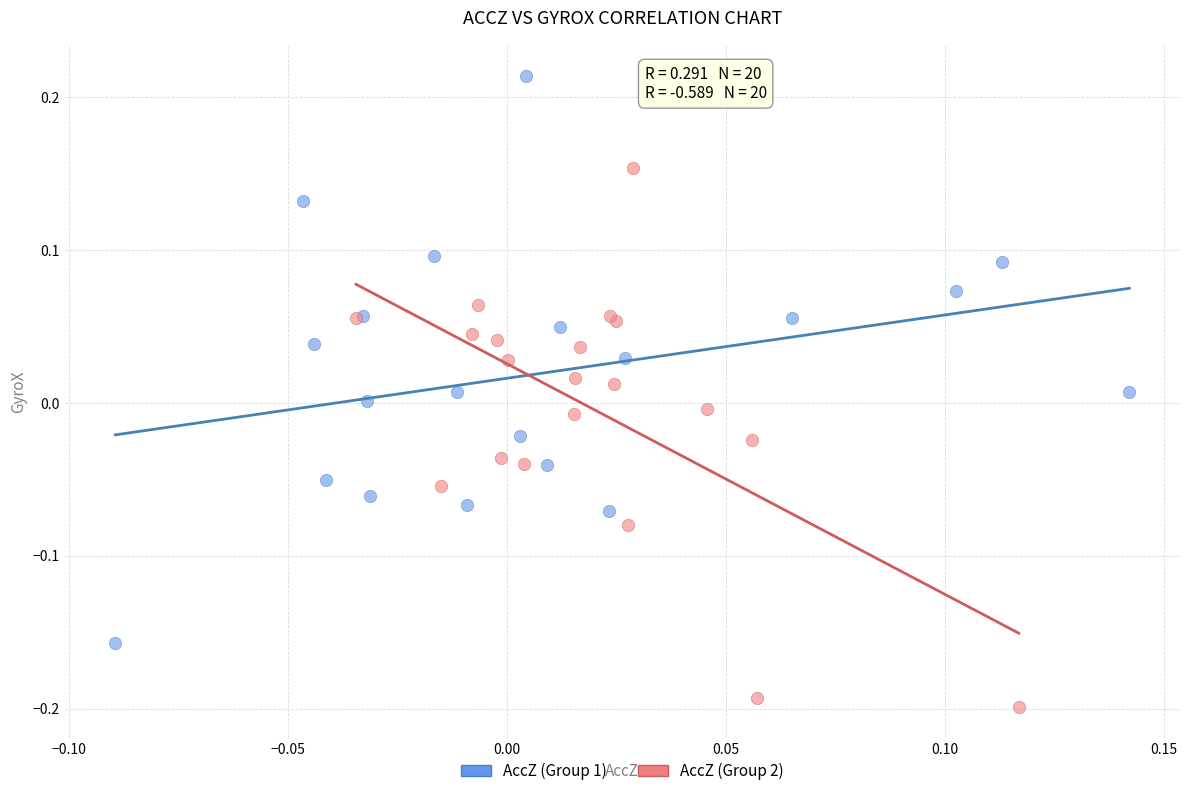

Which series reaches the maximum Y coordinate?

AccZ (Group 1)